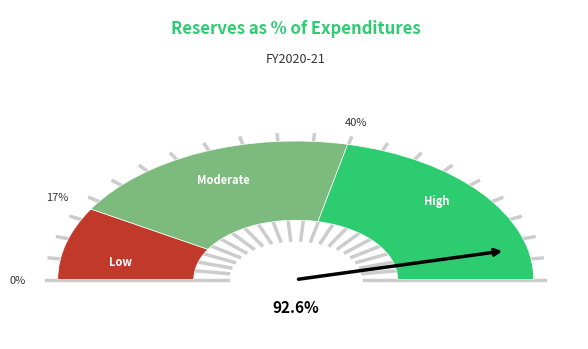

Does 9->26 account for over 50% of the chart?

No